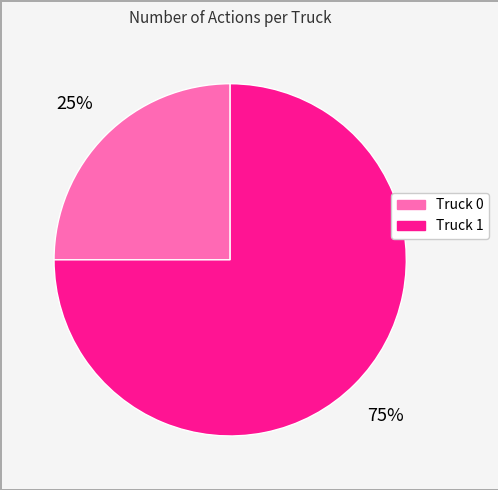

Rank the categories by value from highest to lowest.

Truck 1, Truck 0